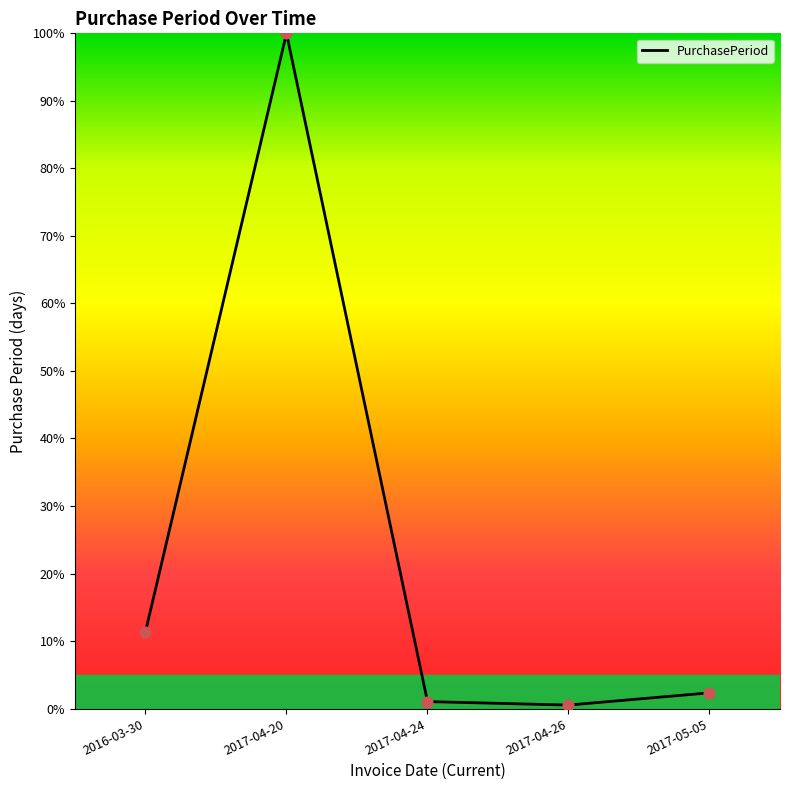

What is the change in value from 2017-04-24 to 2017-04-26?

-0.5